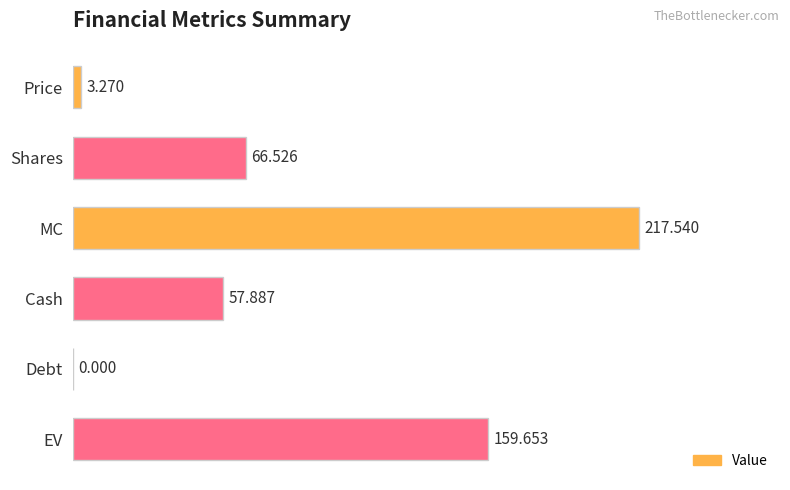

Where is the data nearest to the value 108?

Shares